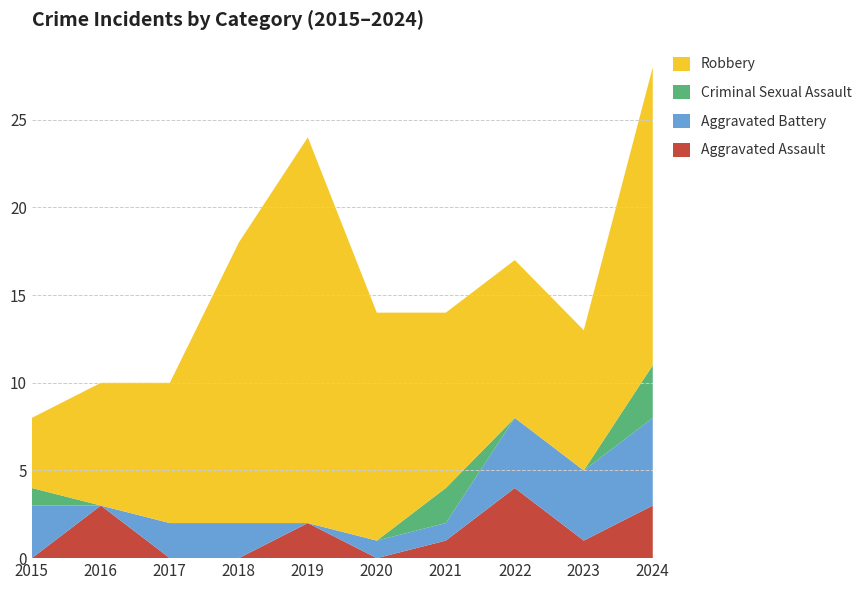

Reading left to right, extract all data points from this chart.

Aggravated Assault: 2015=0	2016=3	2017=0	2018=0	2019=2	2020=0	2021=1	2022=4	2023=1	2024=3
Aggravated Battery: 2015=3	2016=0	2017=2	2018=2	2019=0	2020=1	2021=1	2022=4	2023=4	2024=5
Criminal Sexual Assault: 2015=1	2016=0	2017=0	2018=0	2019=0	2020=0	2021=2	2022=0	2023=0	2024=3
Robbery: 2015=4	2016=7	2017=8	2018=16	2019=22	2020=13	2021=10	2022=9	2023=8	2024=17